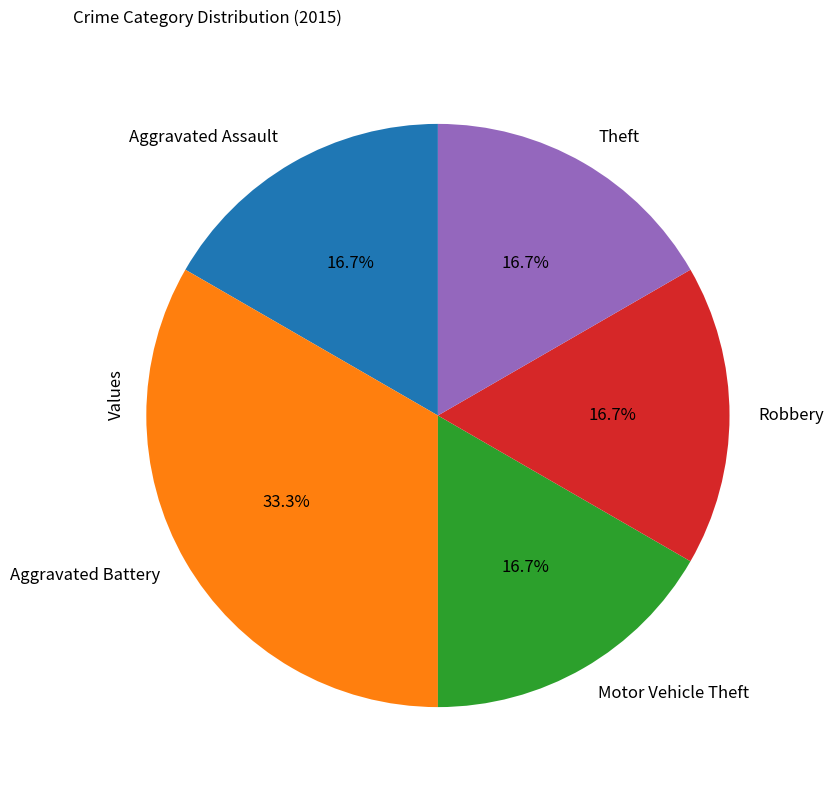

How many slices are in this pie chart?

5